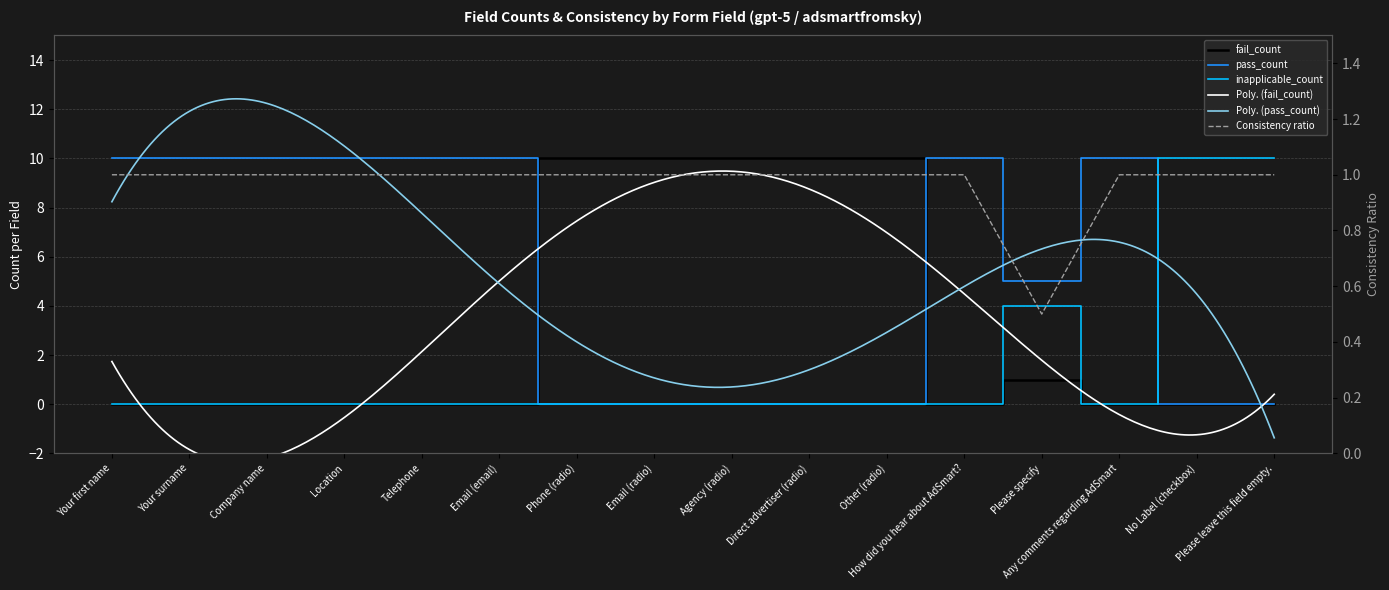

What is the spread (max minus min) of values at Direct advertiser (radio)?

10.0